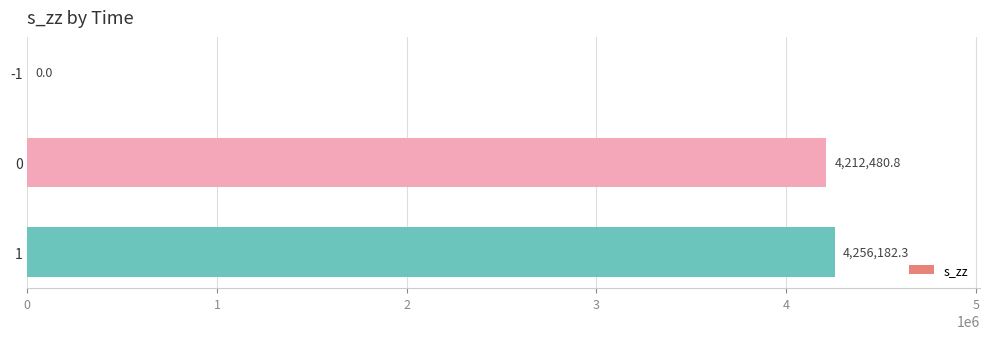

Are the bars horizontal?

Yes